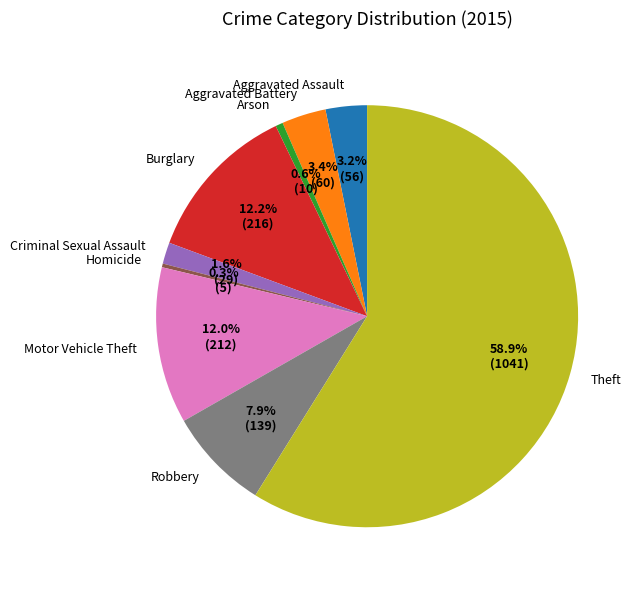

How many segments does this pie chart have?

9